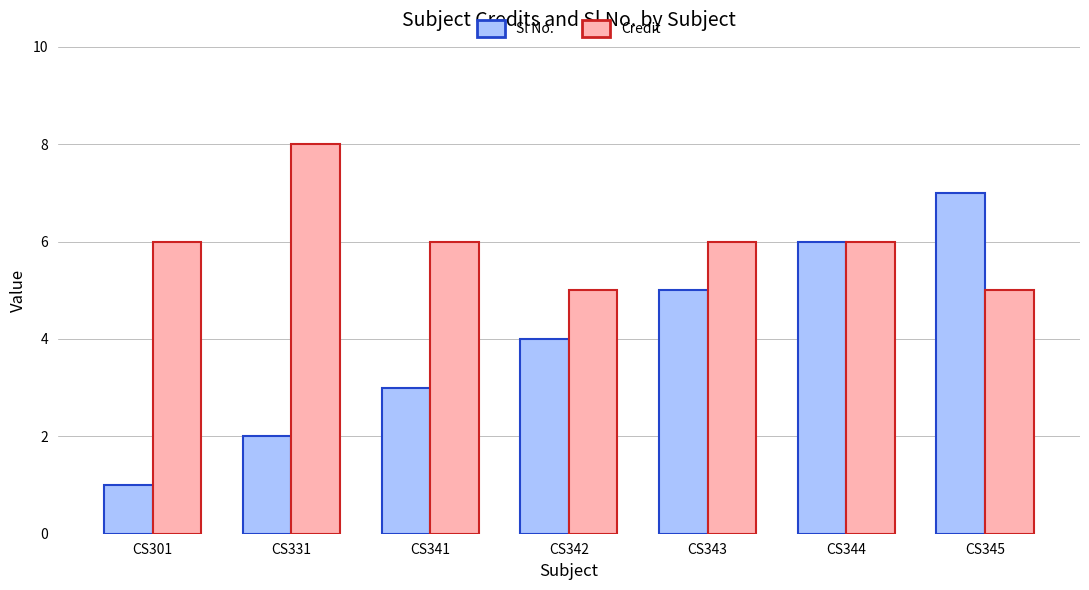

How many Sl No. values are between 2 and 6?

5